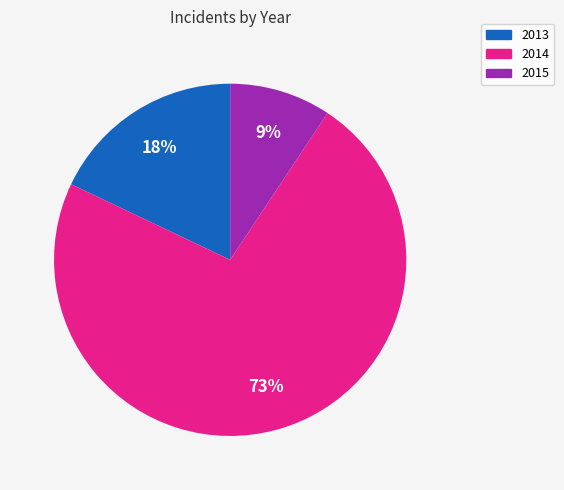

To the nearest percent, what is the average slice percentage?

33%